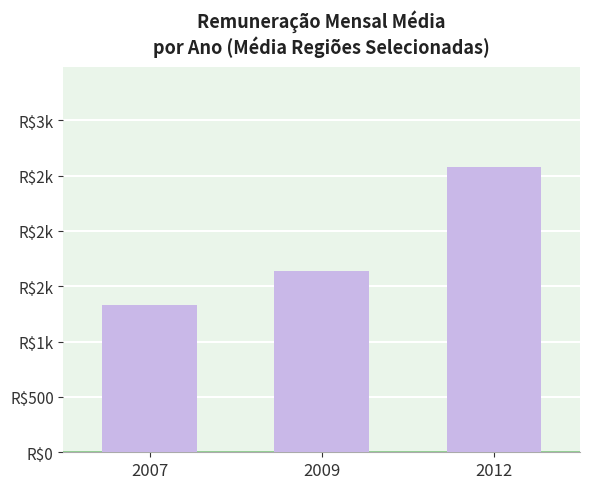

Reading left to right, what are all the values shown in this chart?

1327.1	1639.7	2578.9